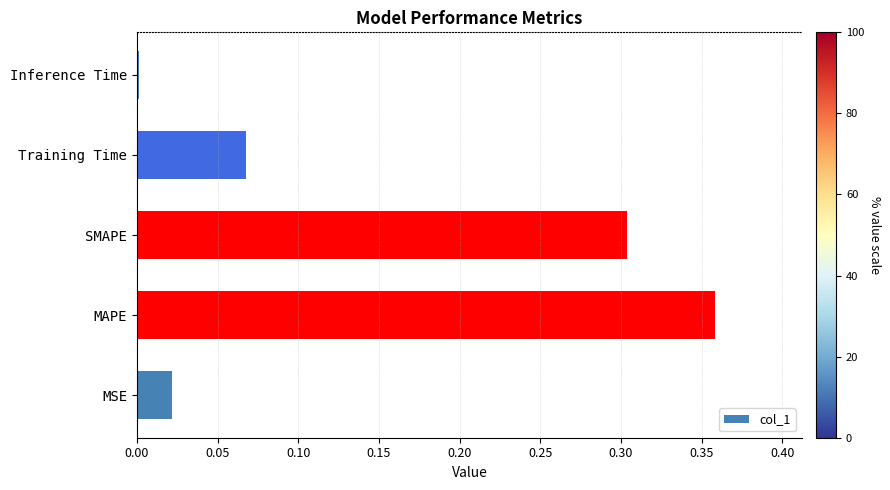

What is the sum of all values?

0.8